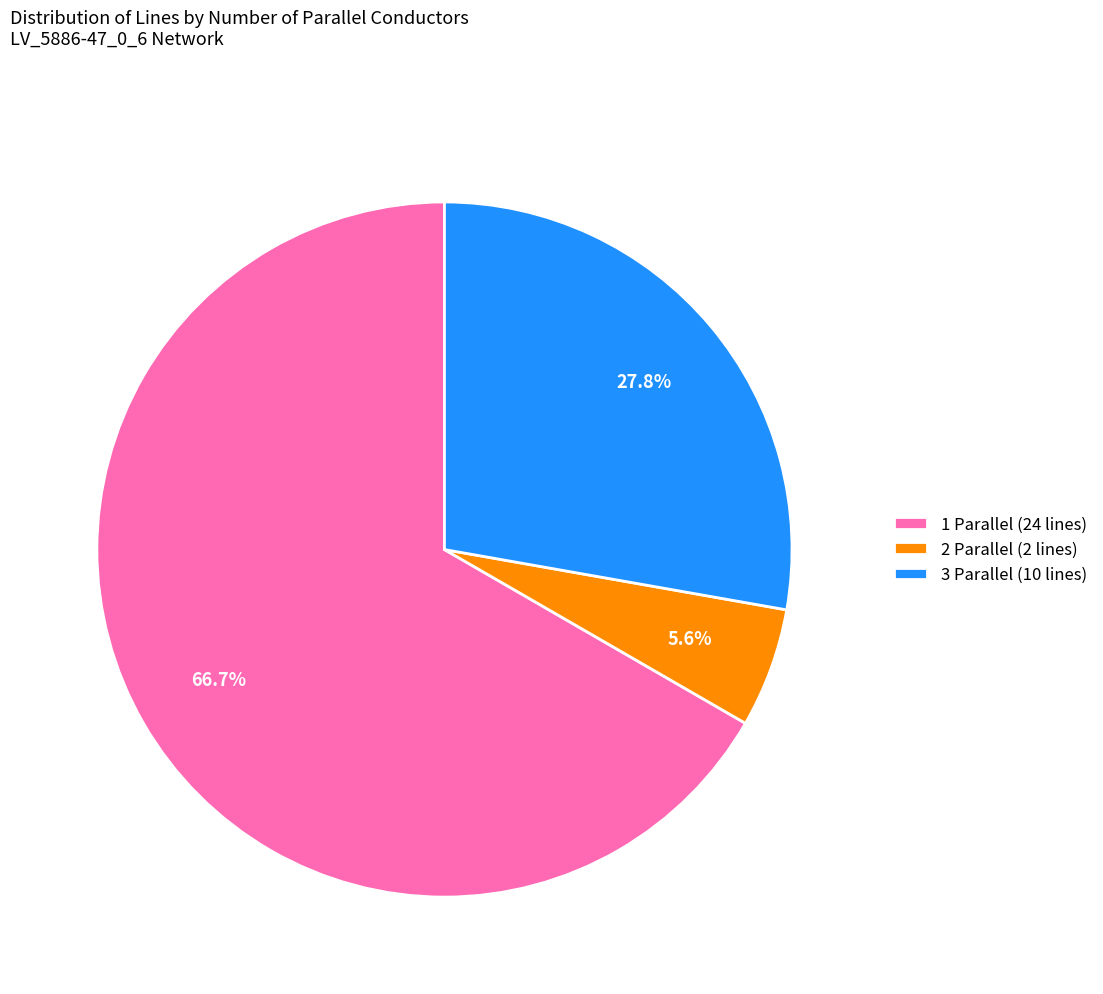

What is the ratio of the value at 1 Parallel (24 lines) to the value at 3 Parallel (10 lines)?

2.4